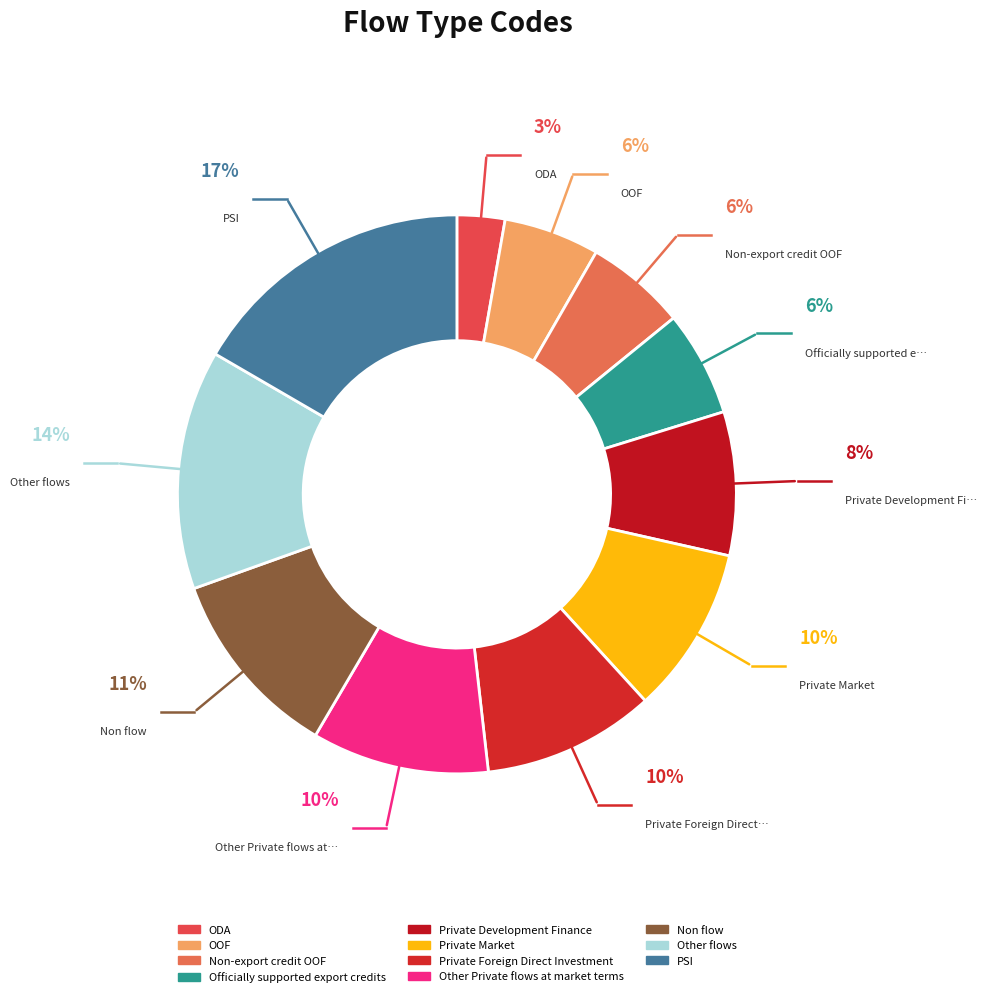

Count the number of slices in the pie.

11